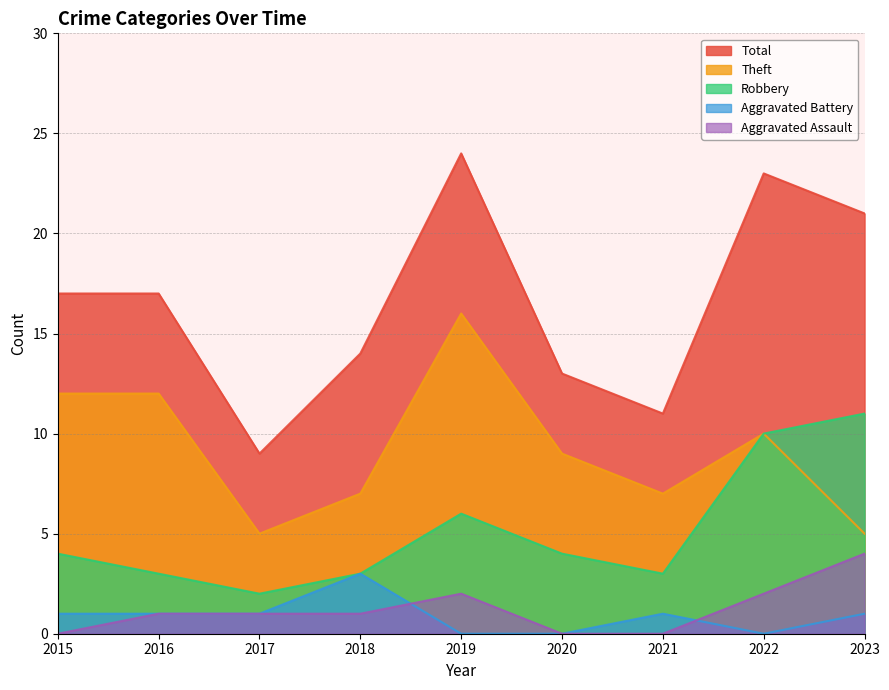

True or false: Theft and Aggravated Assault cross at least once.

False